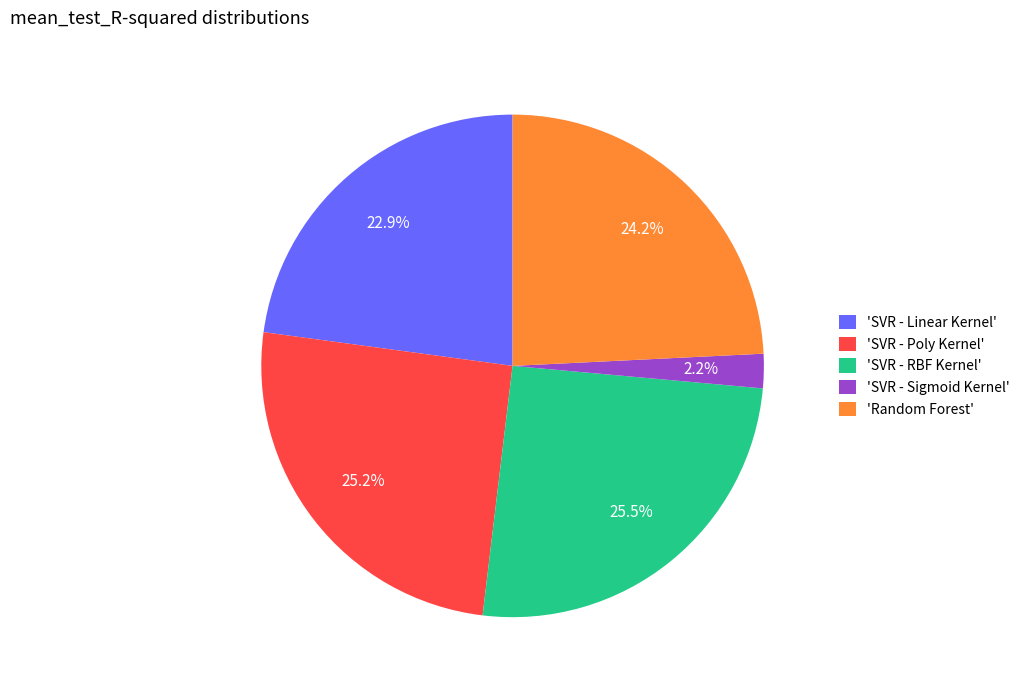

Does 'SVR - Sigmoid Kernel' represent more than half of the total?

No